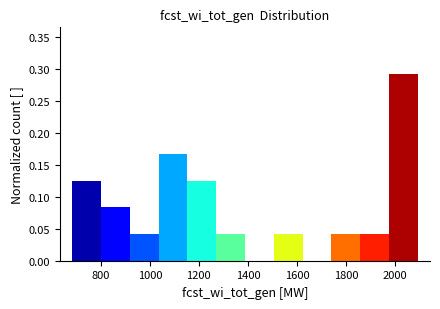

Over which range of the x-axis is the bar tallest?

1980 to 2100